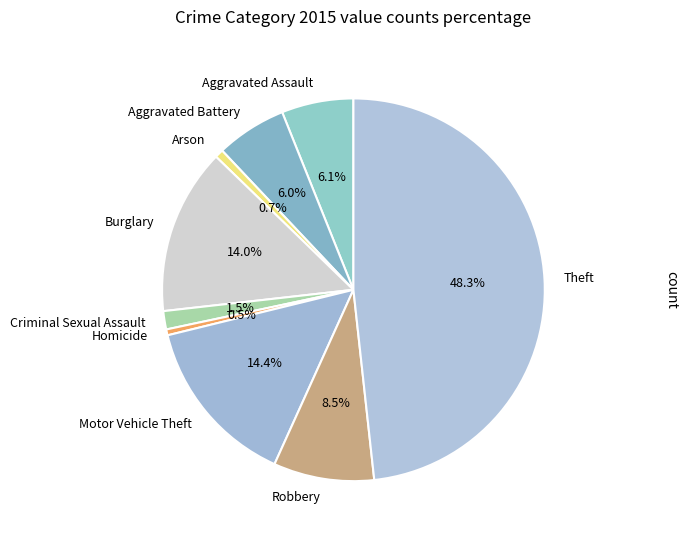

To the nearest percent, what is the difference between the largest and smallest slice percentages?

48%